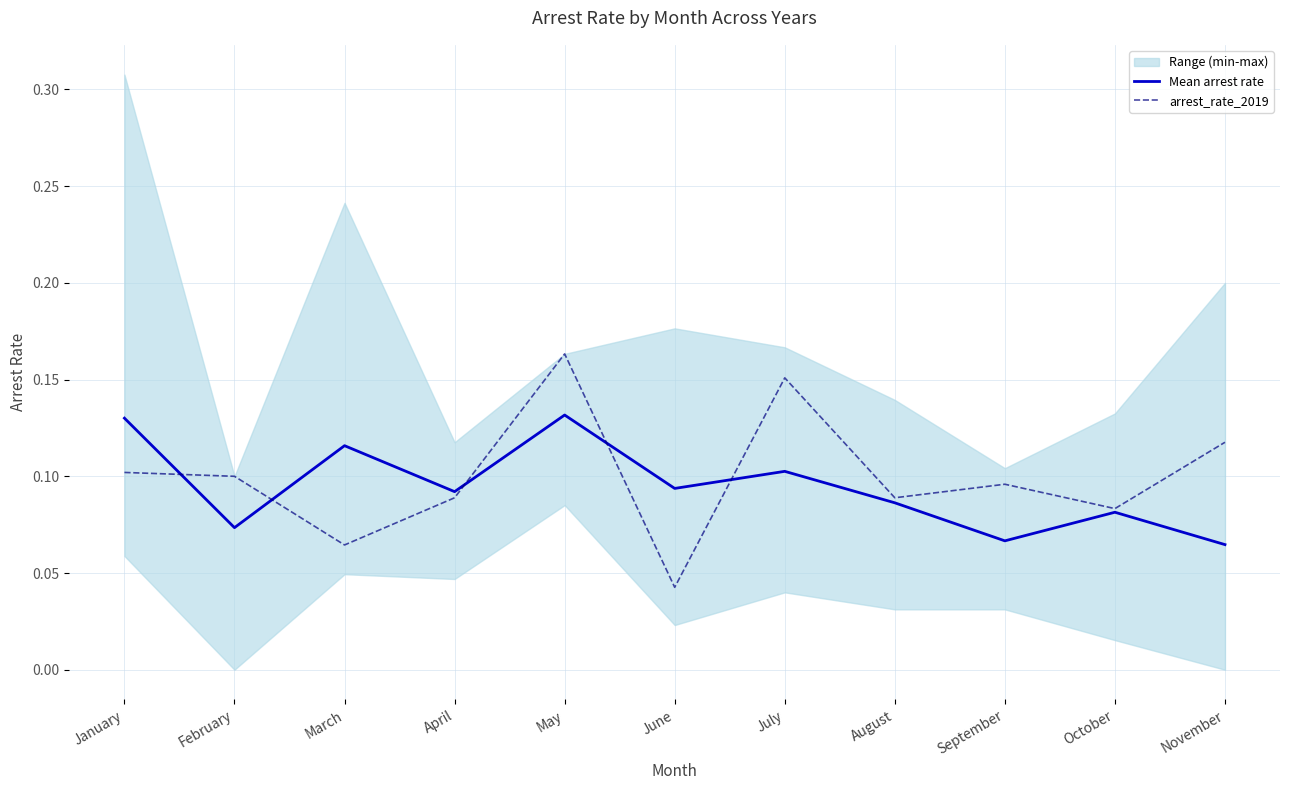

The Mean arrest rate series shows 0.1 at October. True or false?

True